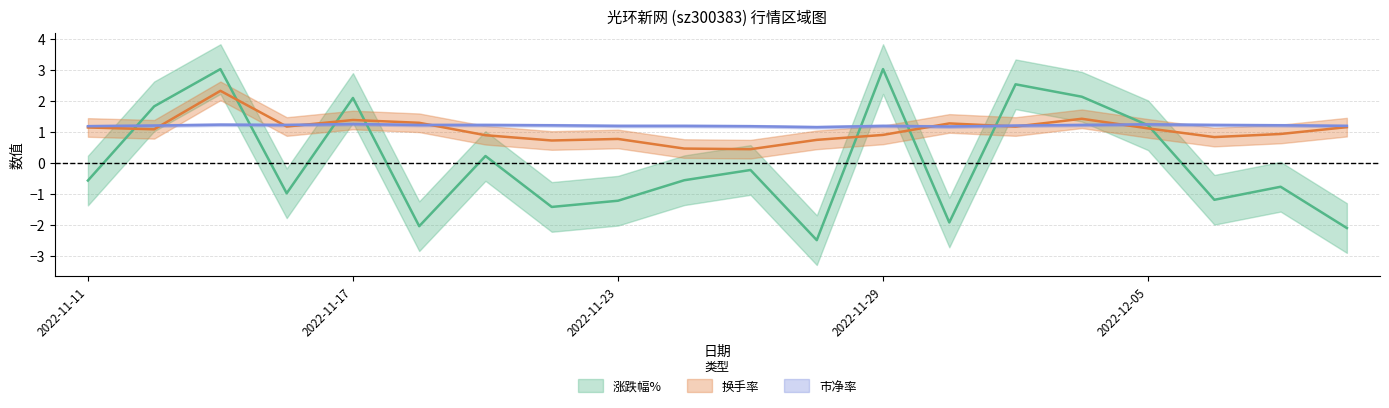

The 市净率 series shows 1.6 at 2022-11-24. True or false?

False